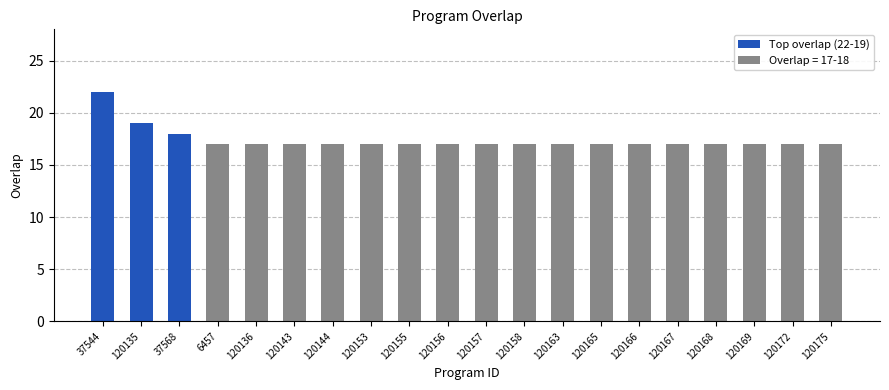

What value does the data have at 120155?

17